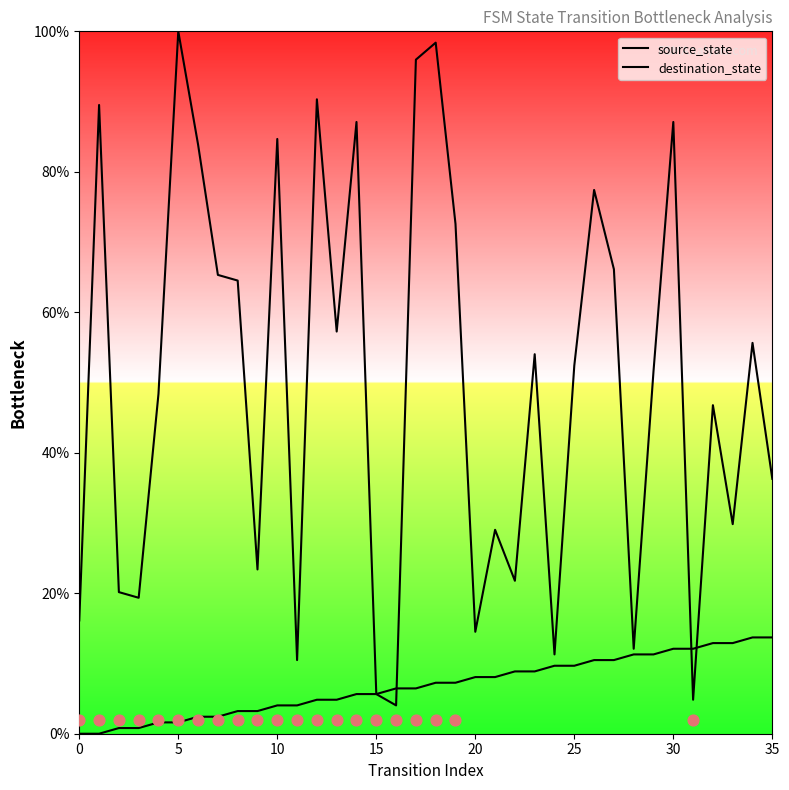

At which category is the sum across all series the highest?

18